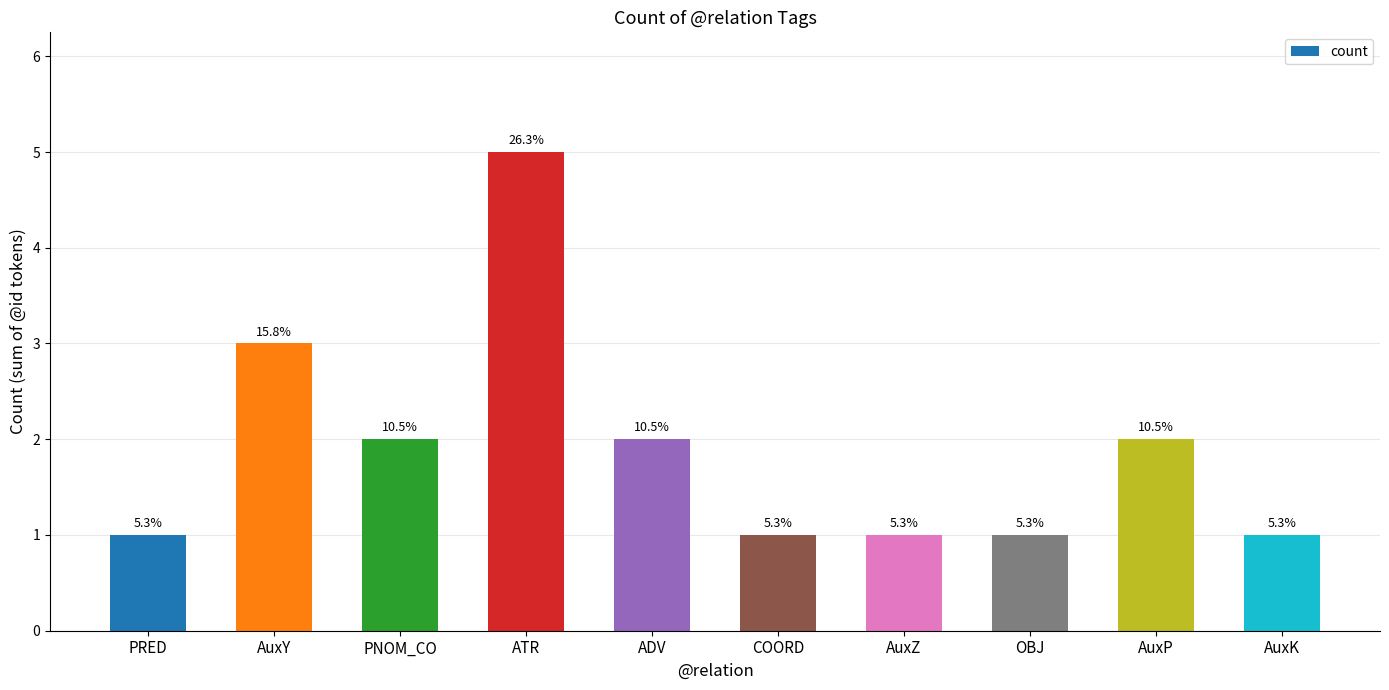

How many bars are there in total?

10